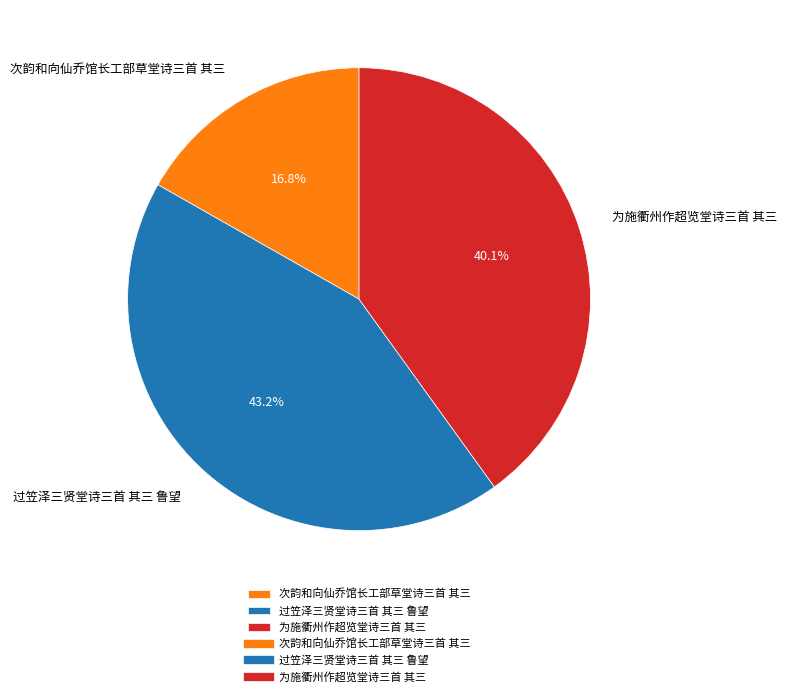

How much of the chart is everything except 为施衢州作超览堂诗三首 其三?

59.9%